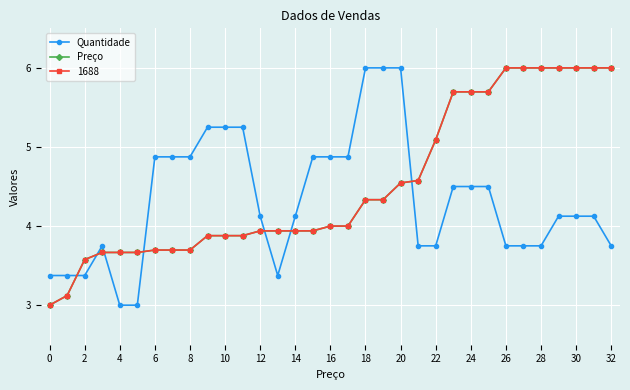

At which category is the sum across all series the highest?

20